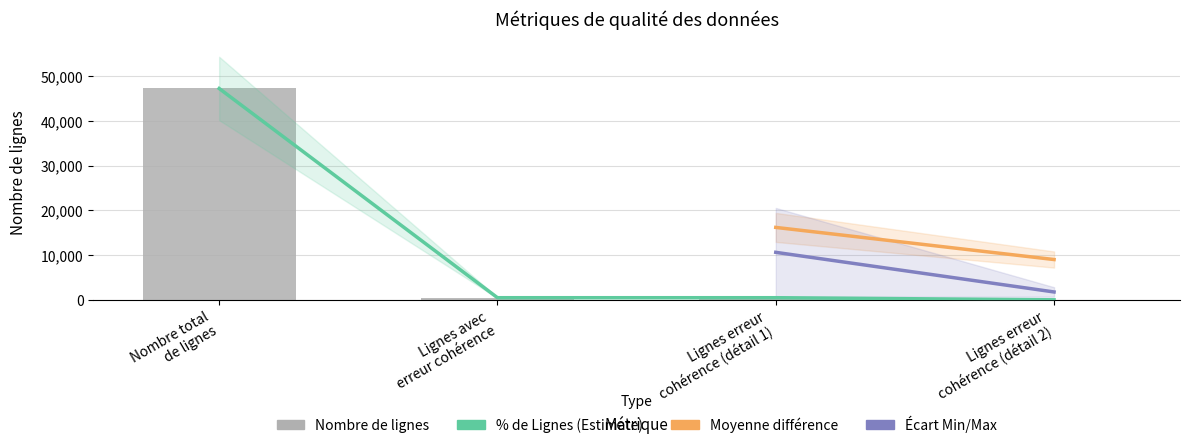

What is the change in value from Lignes erreur cohérence (détail 1) to Lignes erreur cohérence (détail 2)?

-468.0